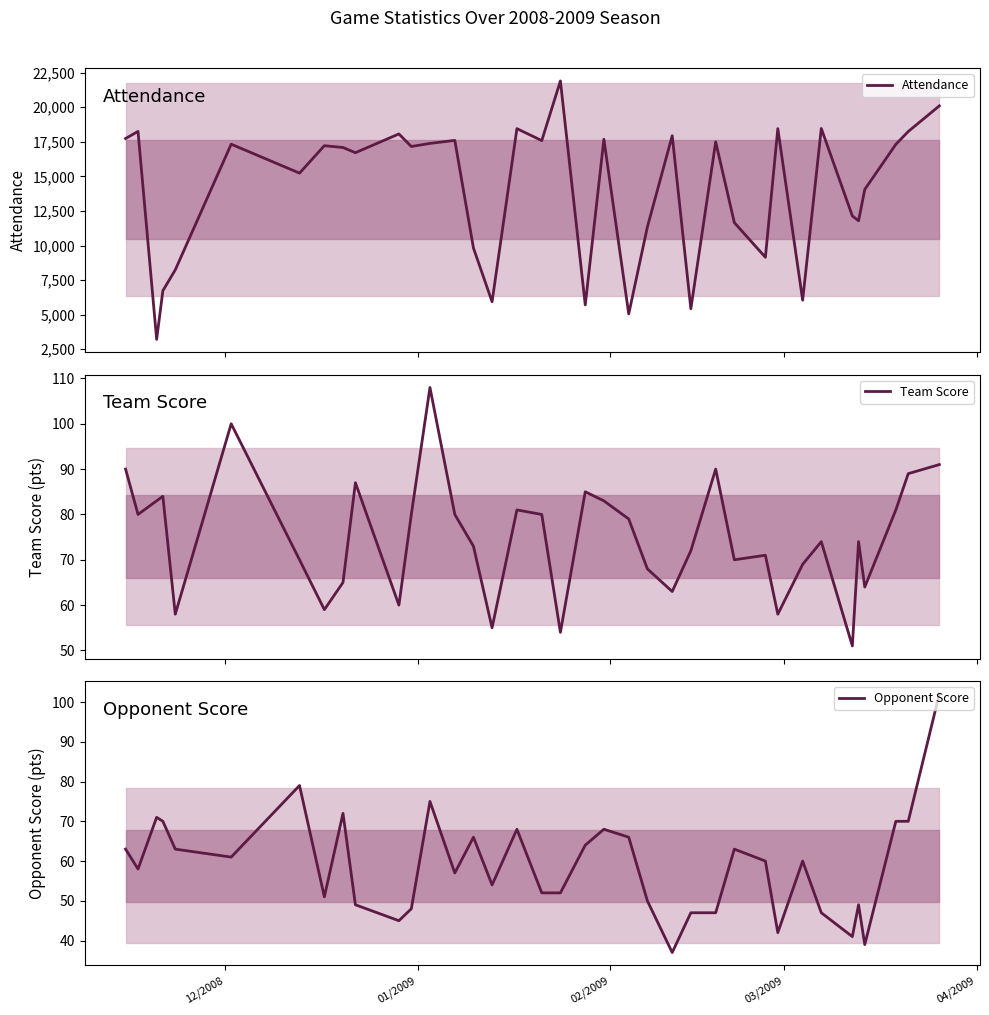

Reading left to right, list all the values displayed in this chart.

Attendance: 17741	18254	3217	6733	8242	17329	15238	17220	17091	16715	18071	17164	17386	17606	9825	5936	18456	17589	21905	5705	17687	5056	11339	17941	5431	17497	11659	9153	18454	6049	18466	12141	11792	14058	17319	18247	20101
Team Score: 90	80	83	84	58	100	70	59	65	87	60	80	108	80	73	55	81	80	54	85	83	79	68	63	72	90	70	71	58	69	74	51	74	64	81	89	91
Opponent Score: 63	58	71	70	63	61	79	51	72	49	45	48	75	57	66	54	68	52	52	64	68	66	50	37	47	47	63	60	42	60	47	41	49	39	70	70	102